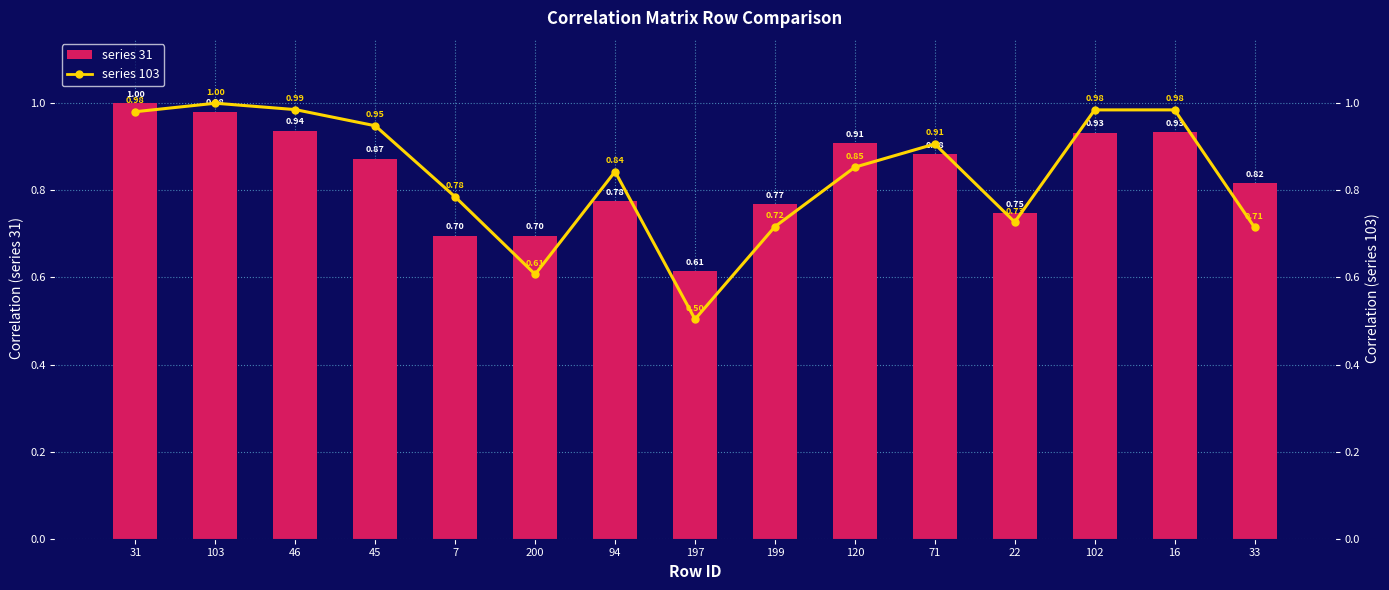

What position from the right is 199?

7